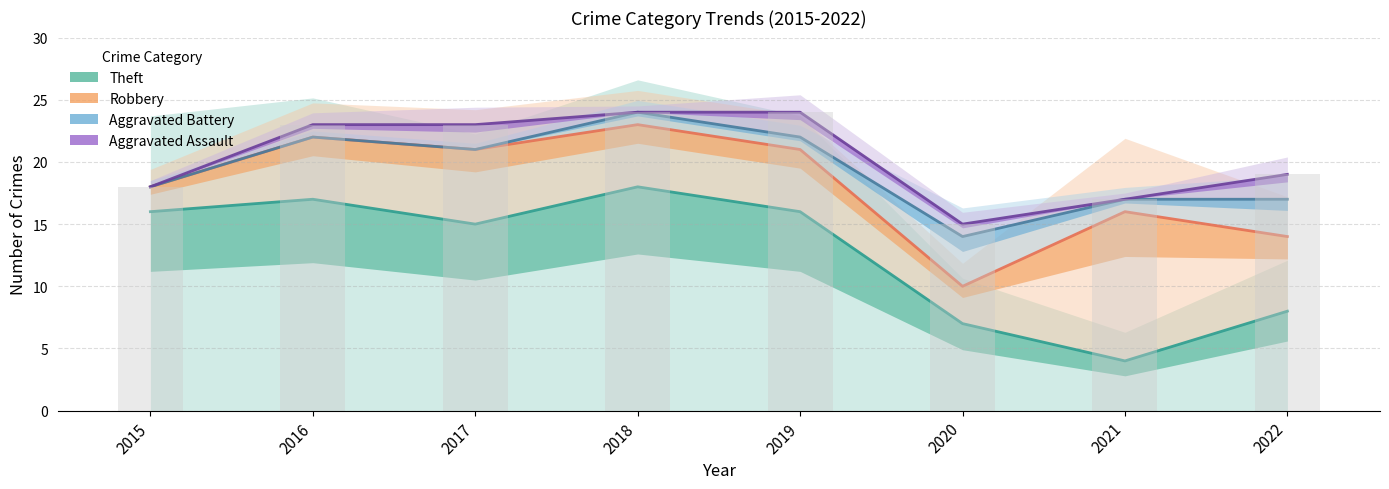

At which category is the sum across all series the highest?

2018